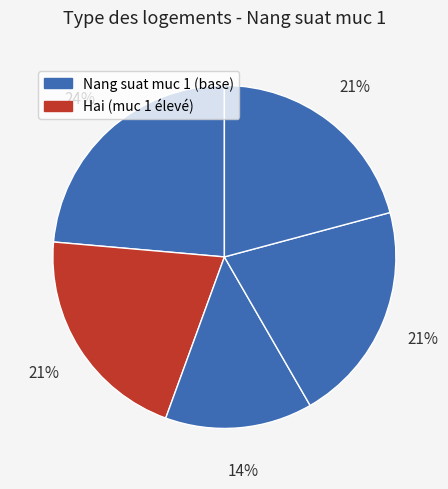

How many segments does this pie chart have?

5